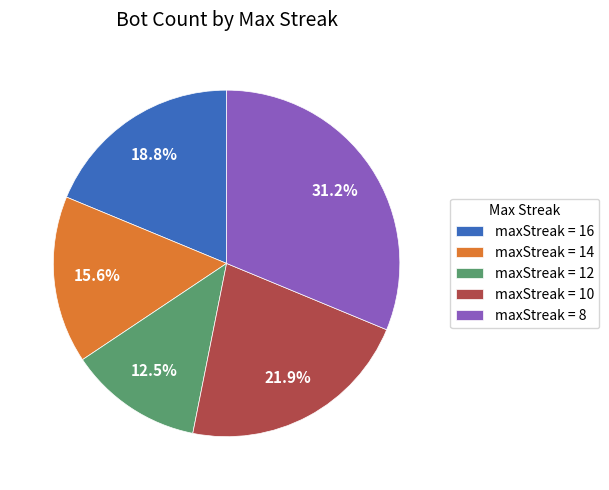

Which category has the biggest portion of the pie?

maxStreak = 8